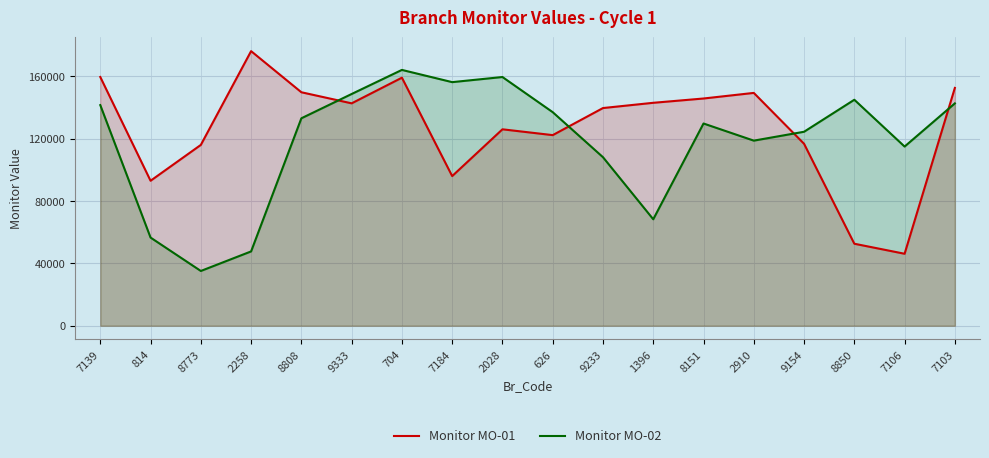

Reading right to left, extract all data points from this chart.

Monitor MO-01: 152556	46169	52605	116716	149353	145763	143007	139640	122272	126005	95999	159109	142660	149768	176146	115993	92997	159559
Monitor MO-02: 142632	114937	144959	124432	118732	129725	68293	108104	136992	159544	156261	164103	148650	133066	47675	35132	56555	141522